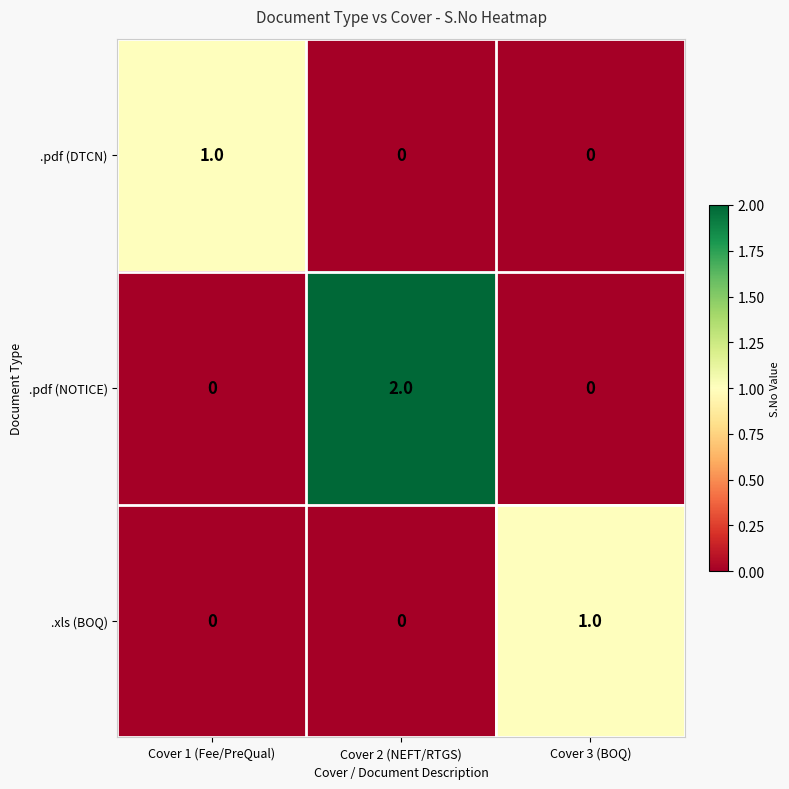

Which series has the largest total across all categories?

.pdf (NOTICE)